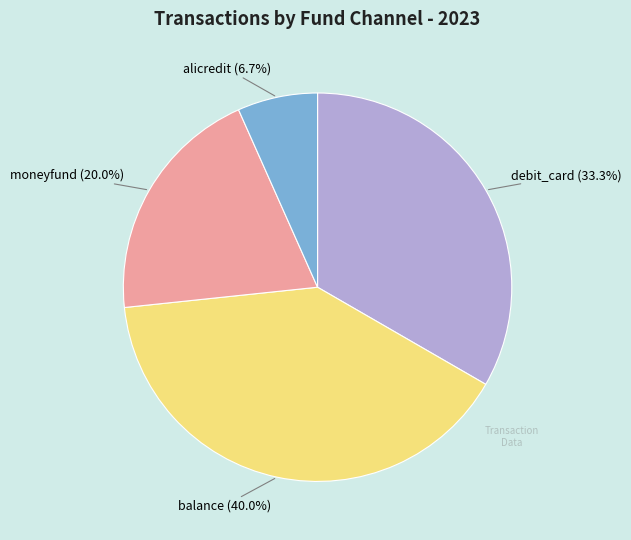

The balance slice represents 40% of the pie. True or false?

True